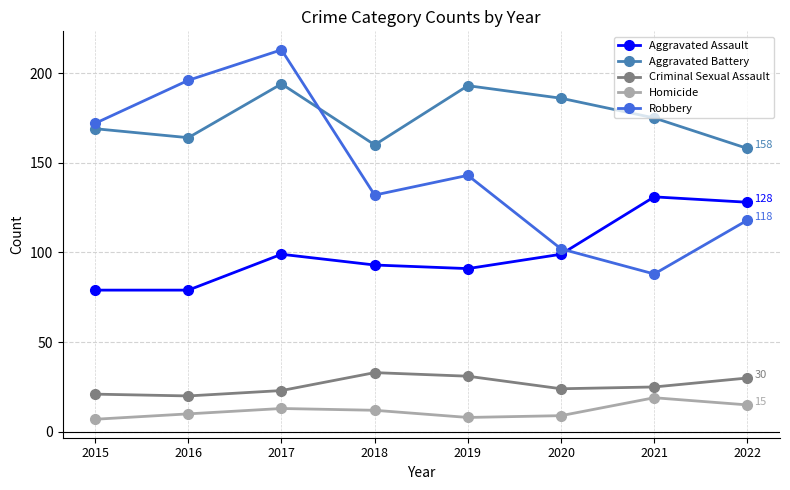

At how many categories does at least one series exceed 187?

3